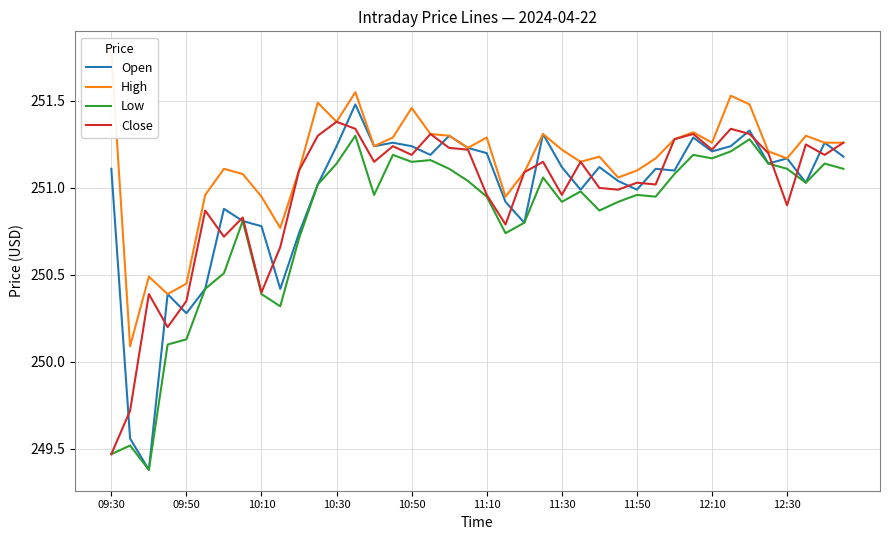

What is the average value of the Close series?

251.0